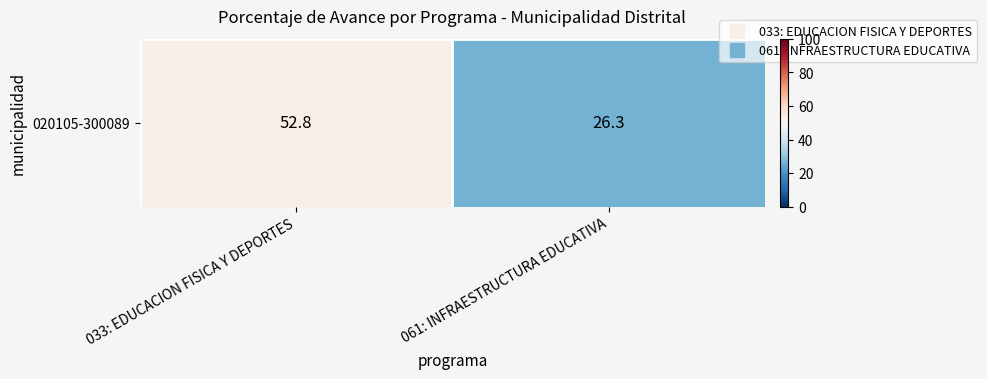

Where is the data nearest to the value 39?

061: INFRAESTRUCTURA EDUCATIVA